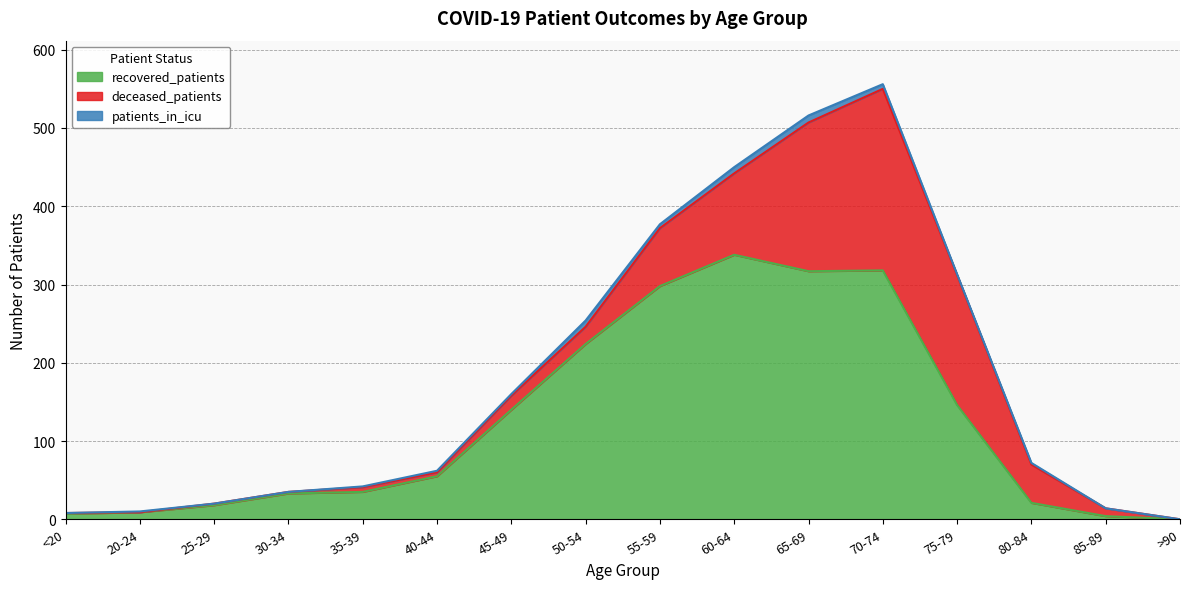

Between 60-64 and 20-24, which is larger?

60-64